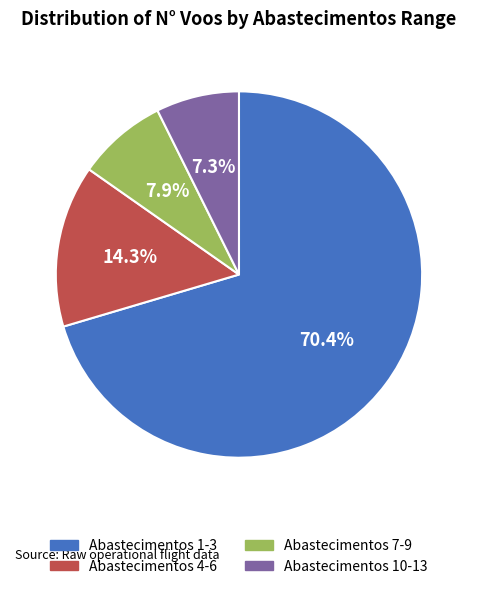

Which has a higher value, Abastecimentos 1-3 or Abastecimentos 4-6?

Abastecimentos 1-3